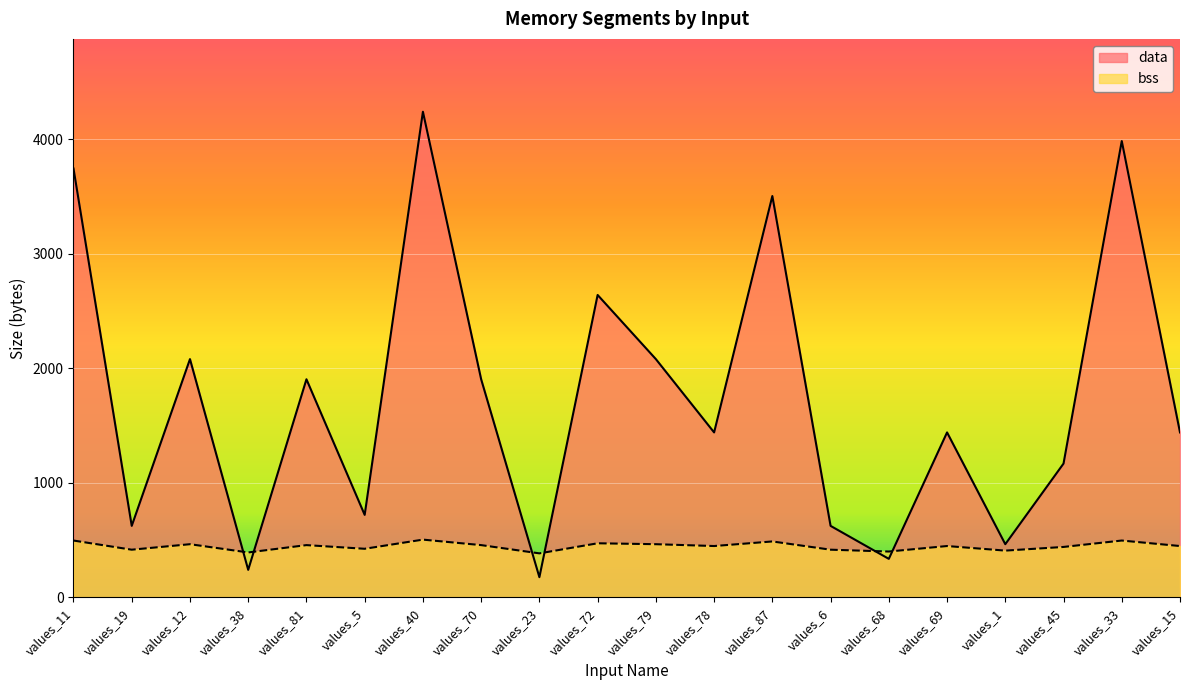

Which has a higher value, values_6 or values_45?

values_45